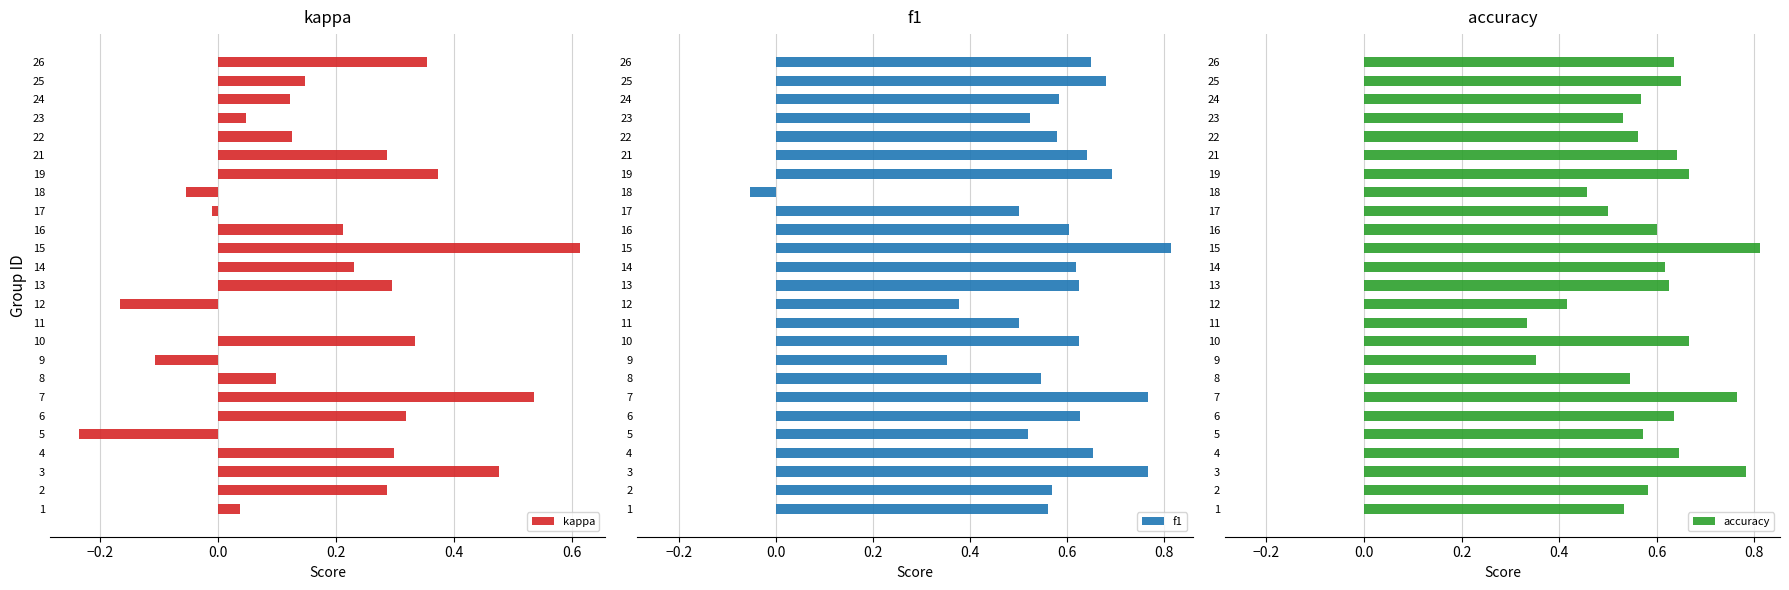

True or false: kappa has a value of -0.1 at 9.

True